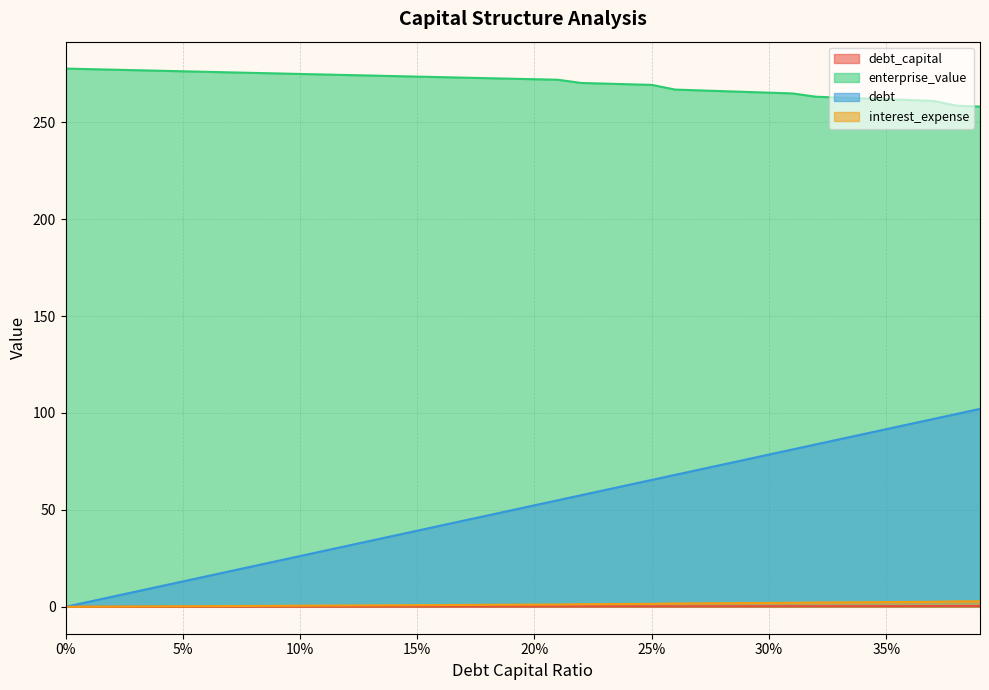

What position from the right is 0.04?

36